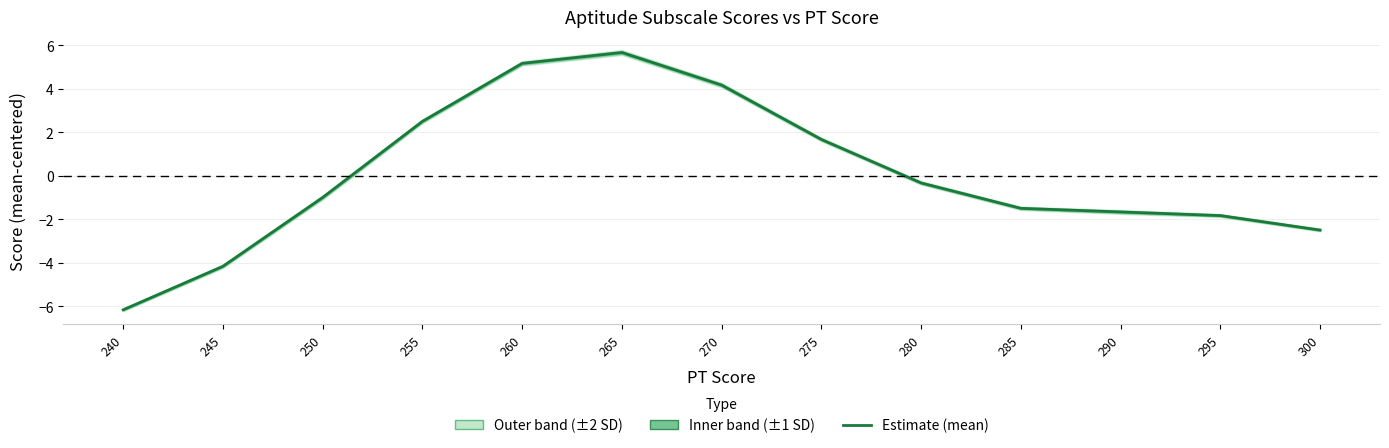

Where does the data first go above -1?

255